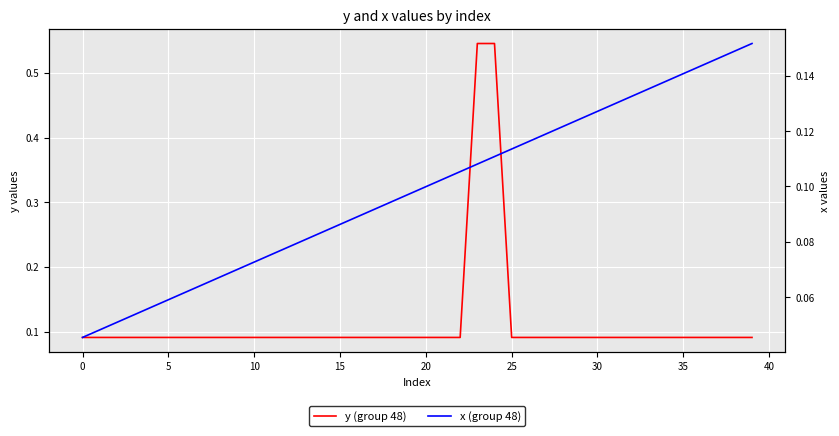

What is the average value of the x (group 48) series?

0.1